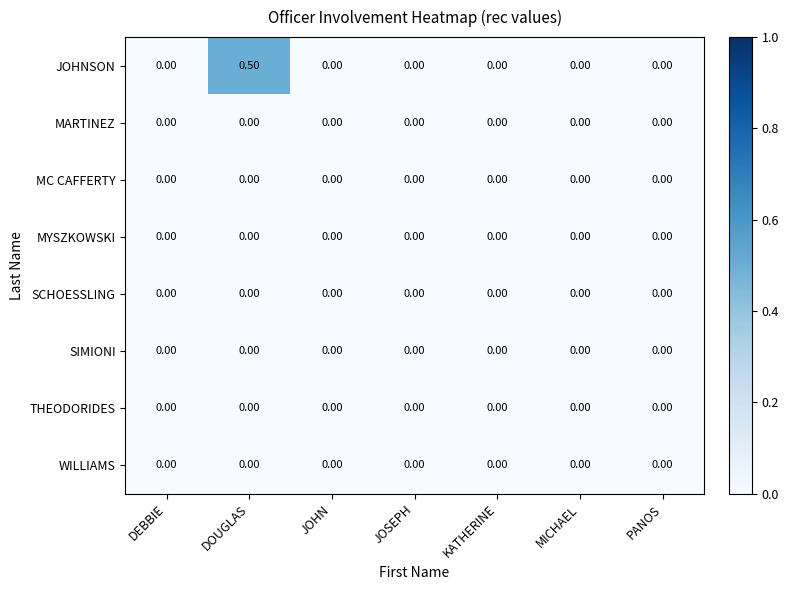

At which category does the chart reach its peak across all series?

DOUGLAS